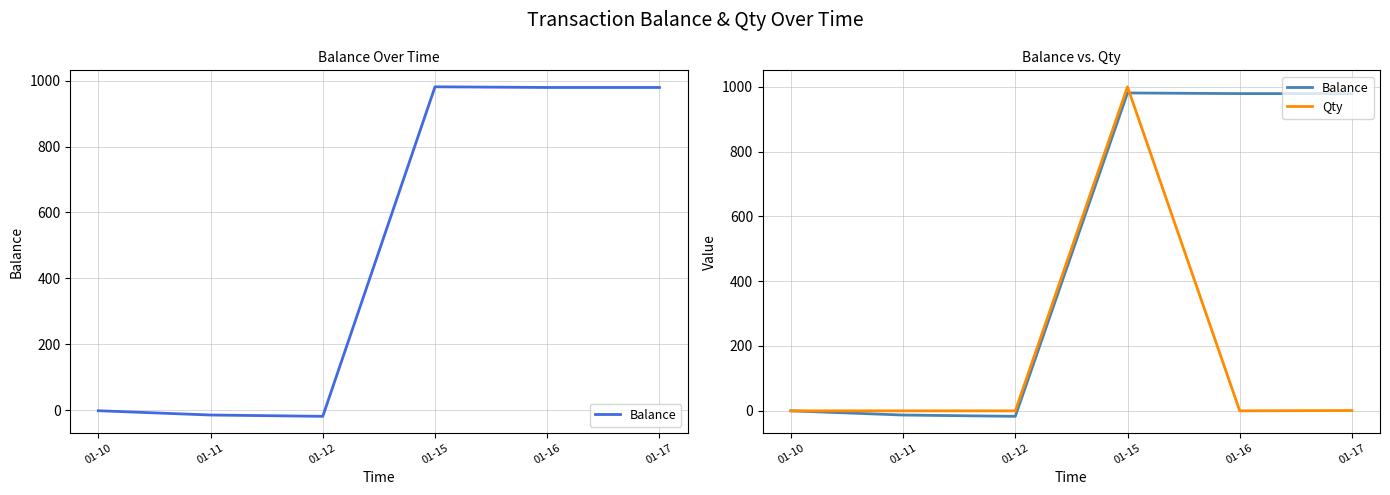

True or false: Qty and Balance intersect in this chart.

True